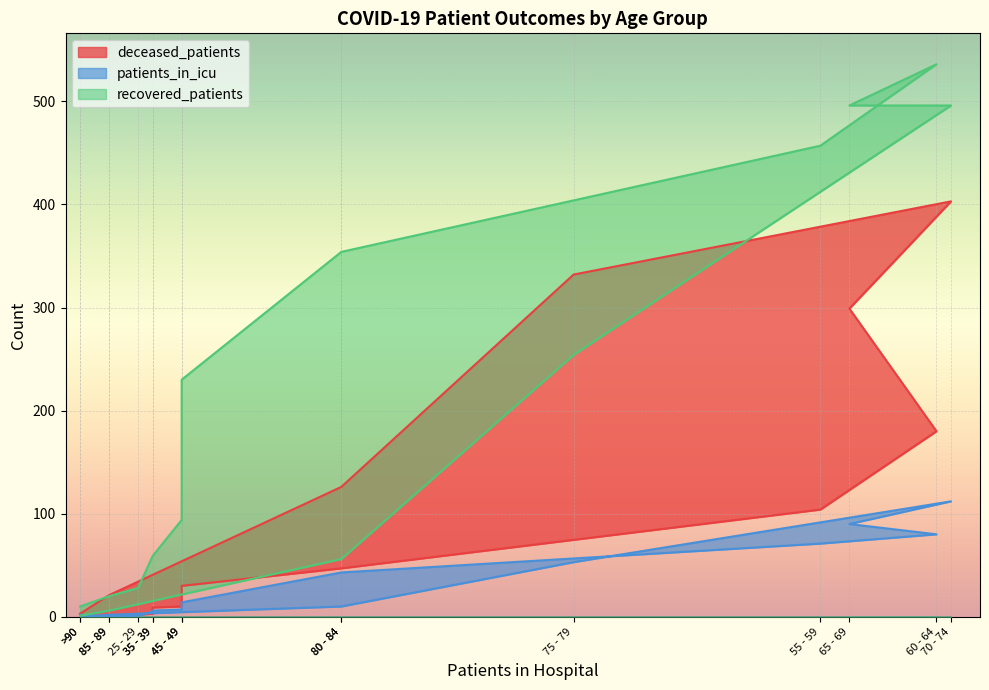

True or false: recovered_patients and patients_in_icu intersect in this chart.

False